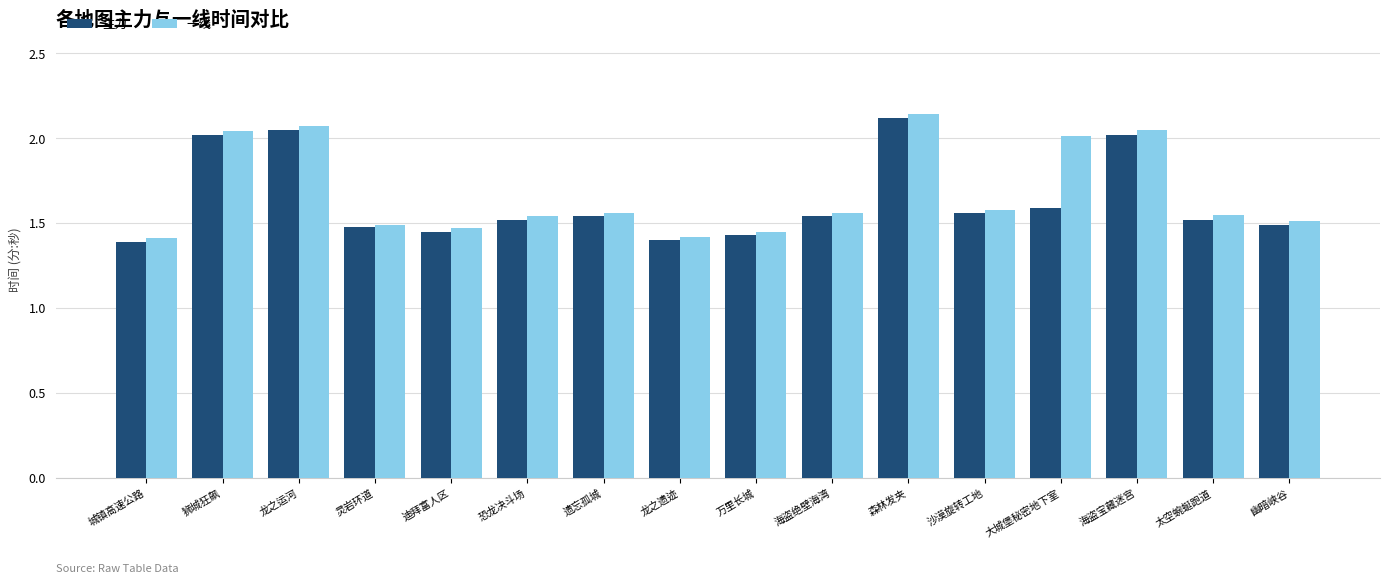

What is the sum of the 主力 values at 大城堡秘密地下室 and 万里长城?

3.0